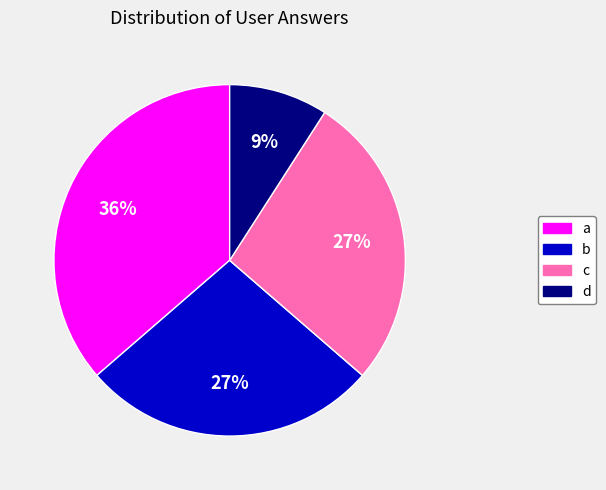

What is the largest slice in the pie chart?

a